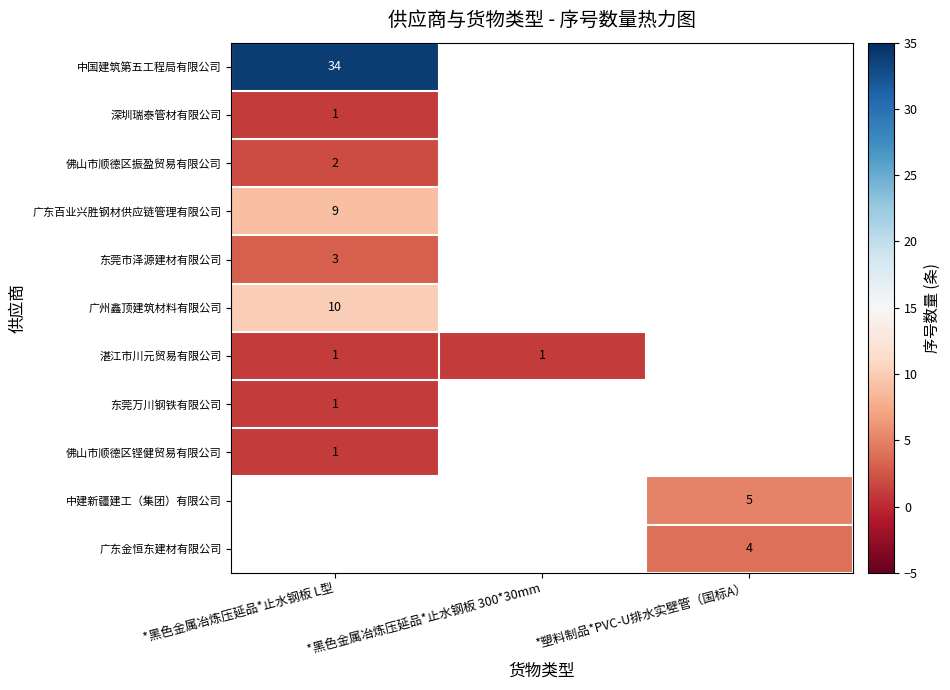

The value of 湛江市川元贸易有限公司 at *黑色金属冶炼压延品*止水钢板 300*30mm is 1. True or false?

True